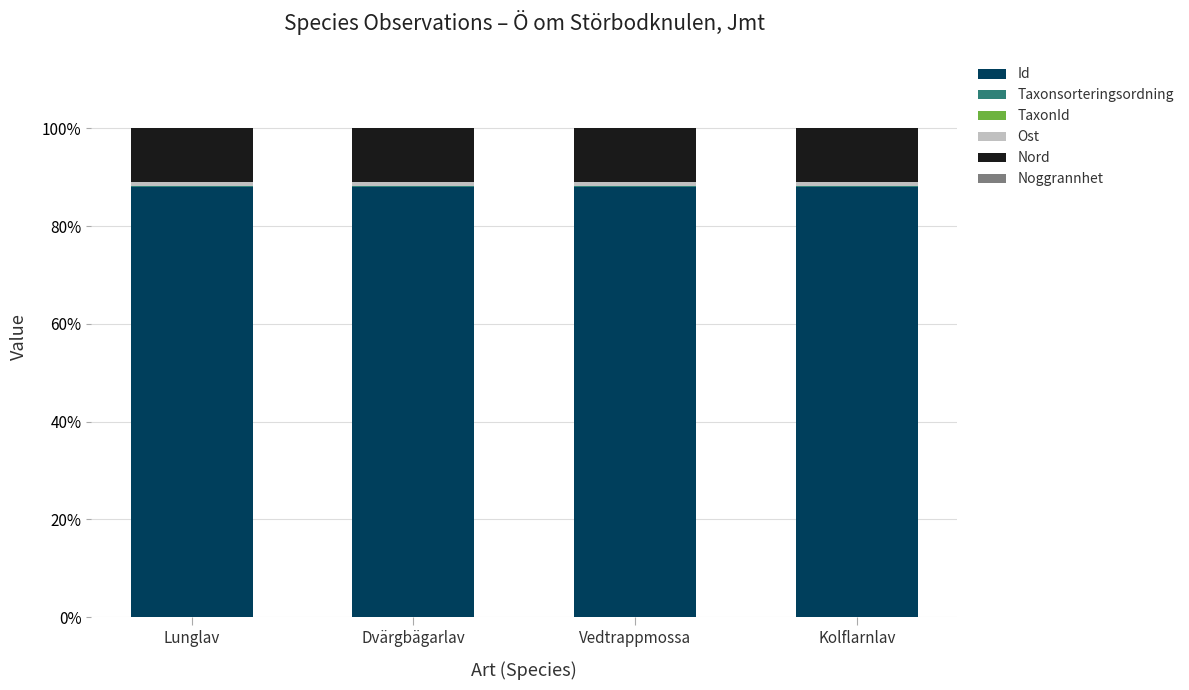

What is the maximum value for Id?

88.1